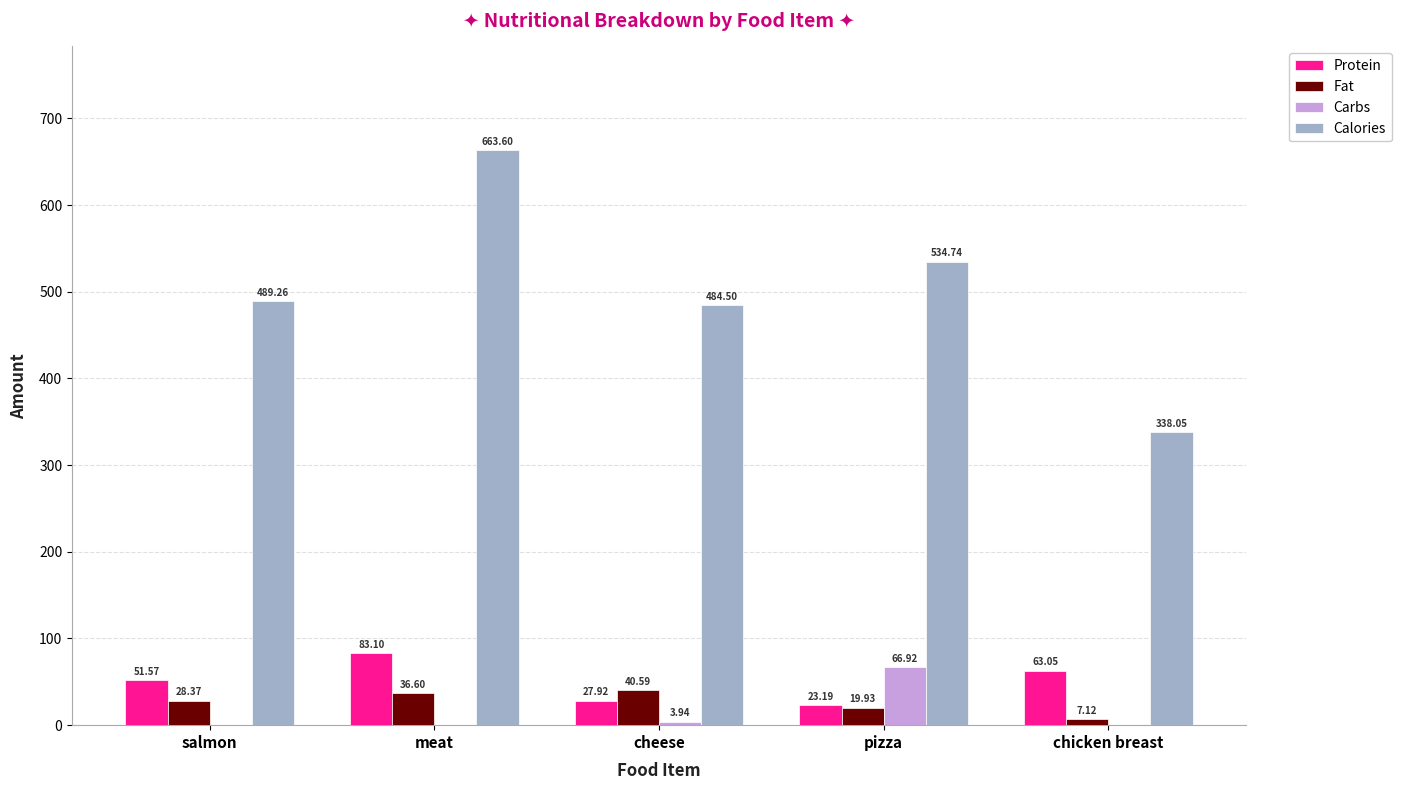

Which category has the highest value across all series?

meat